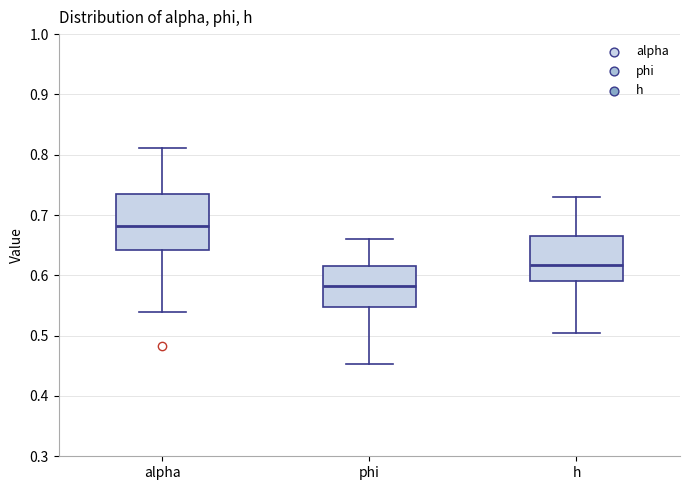

Which box's median line is the highest?

alpha